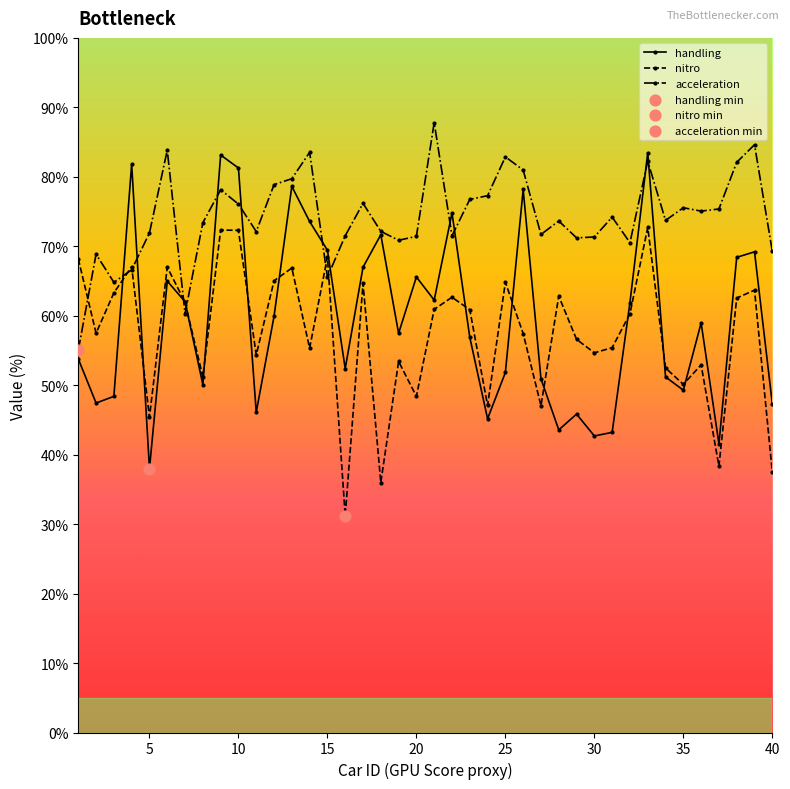

What is the value of the nitro point at the 14th from the left?

55.3